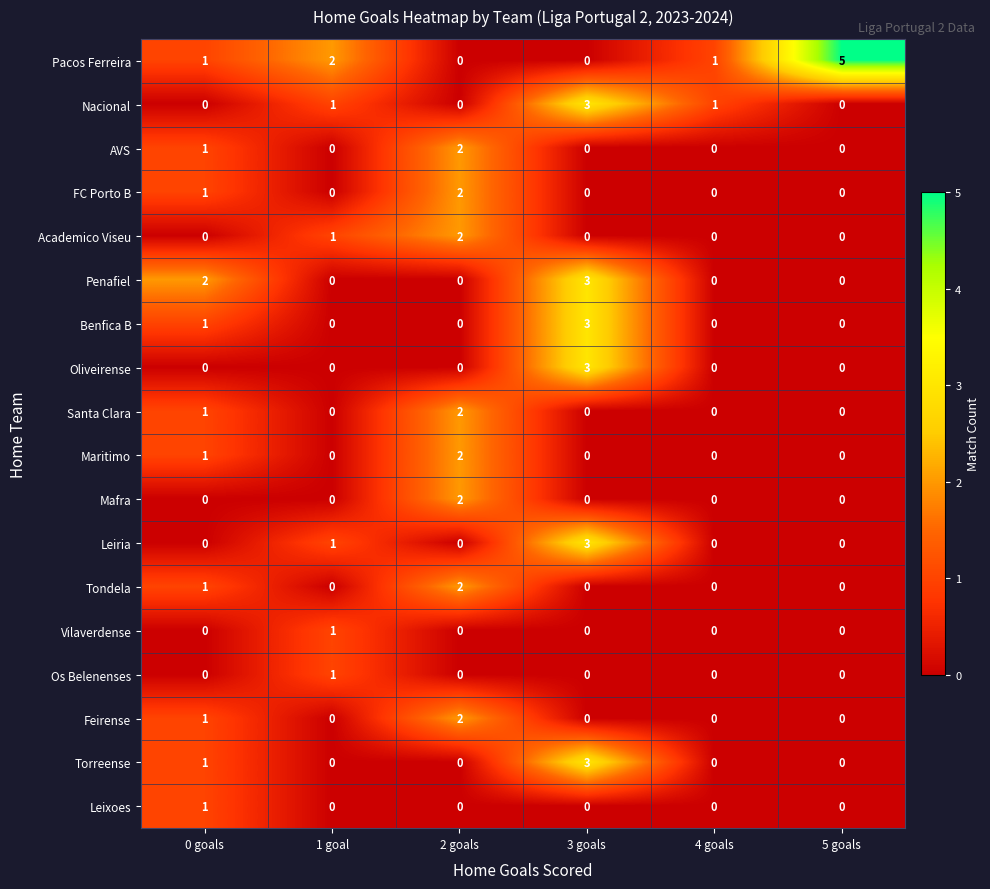

The FC Porto B series shows 2 at 2 goals. True or false?

True